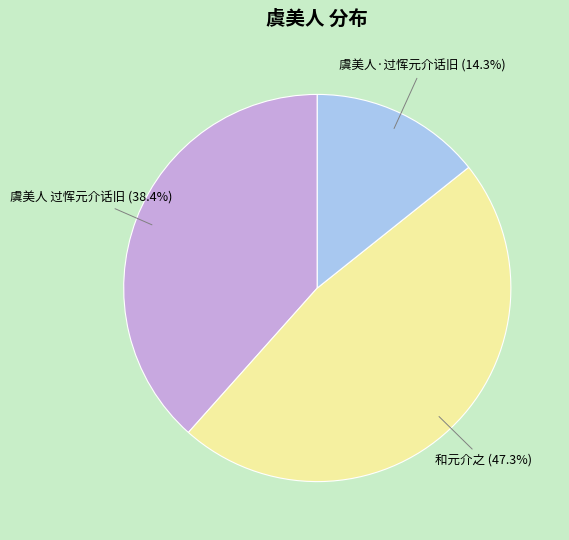

What is the largest slice in the pie chart?

和元介之